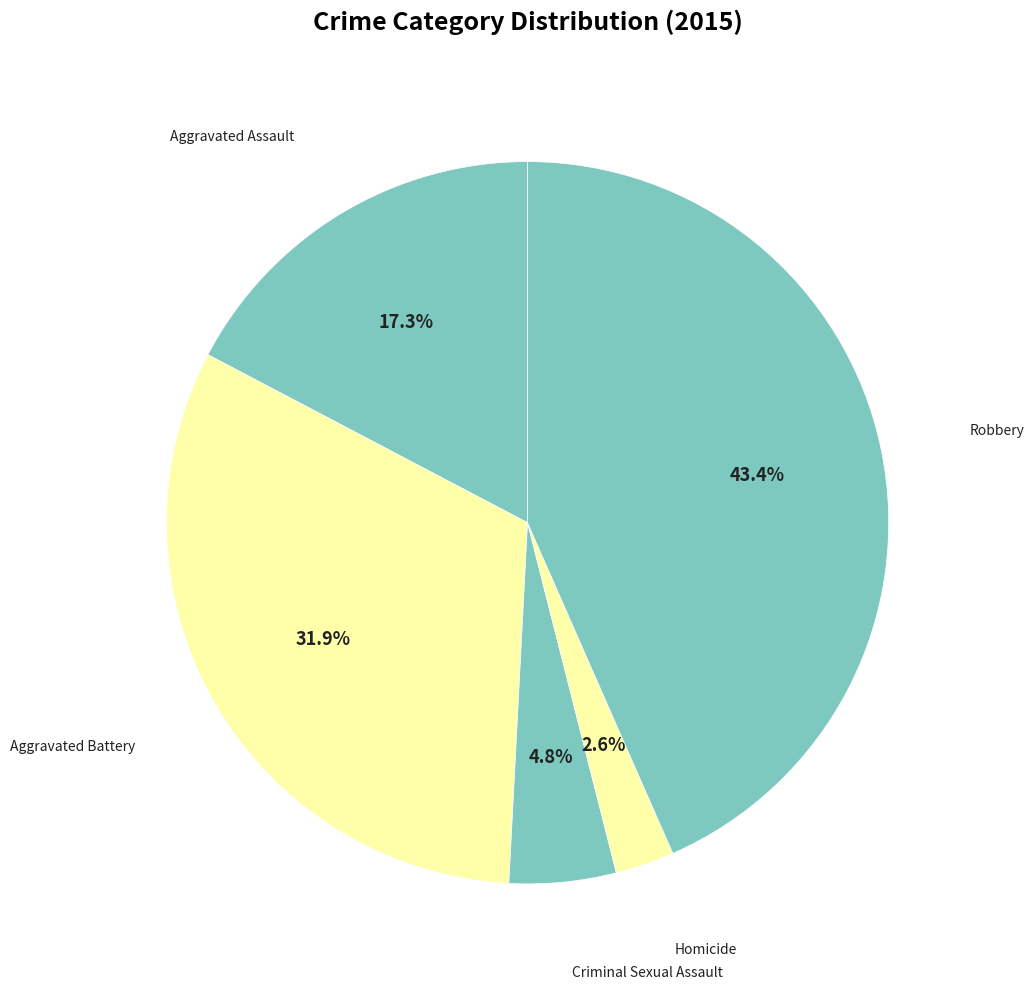

What is the smallest slice in the pie chart?

Homicide